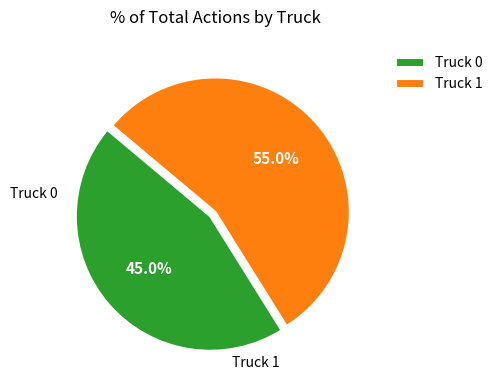

Is there any slice that represents more than half of the pie?

Yes